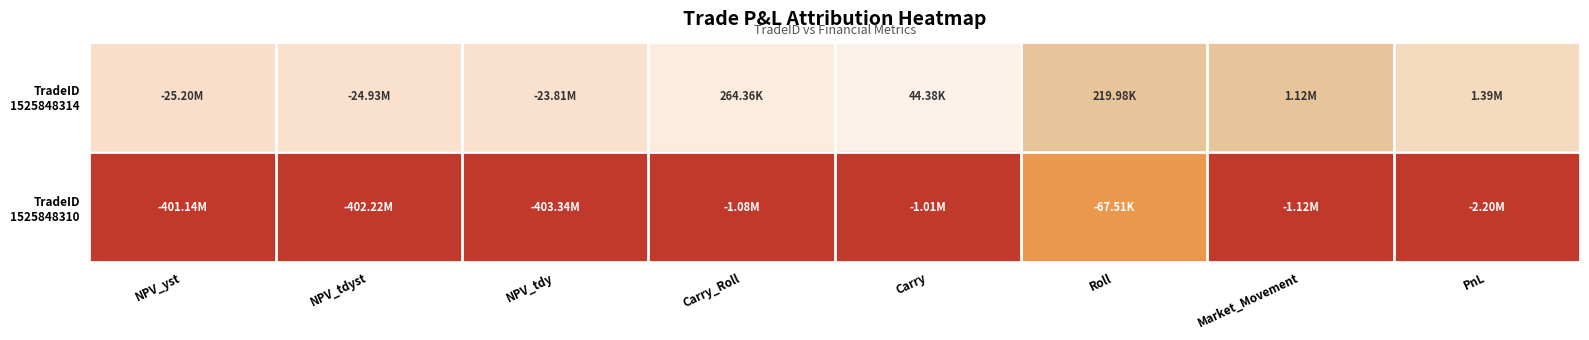

Count the number of categories in the chart.

8